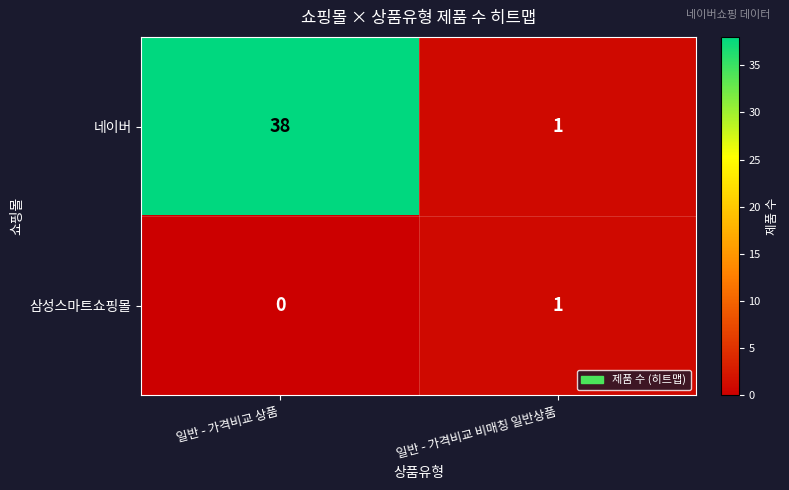

Rank the series by their maximum value, from lowest to highest.

삼성스마트쇼핑몰, 네이버